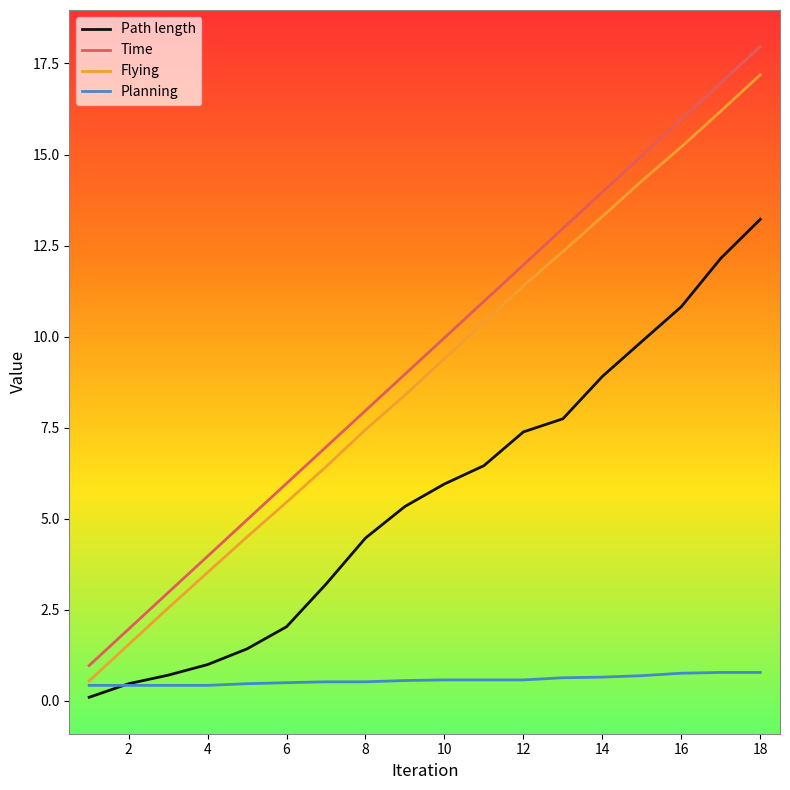

What is the difference between the maximum and minimum values in the Flying series?

16.6